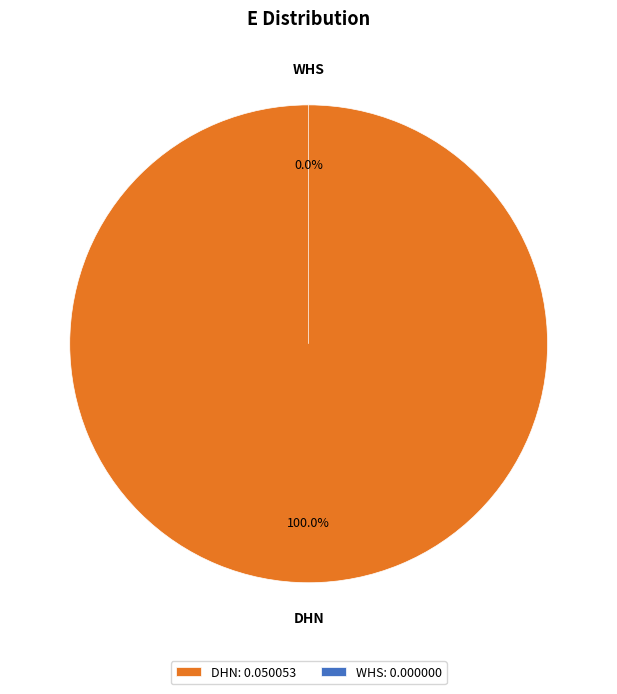

What is the total percentage of WHS and DHN?

100.0%